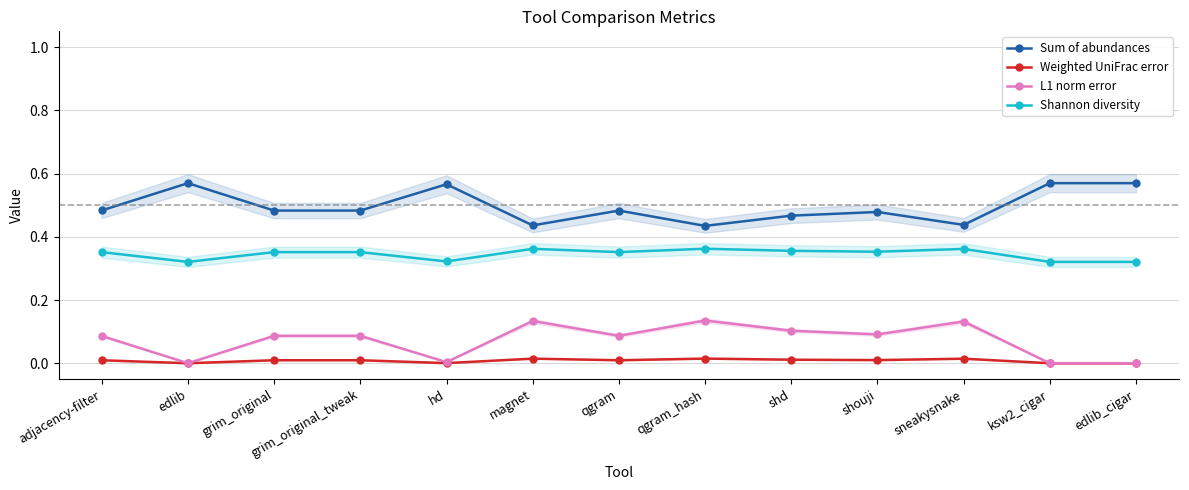

What are all the series names shown in the legend?

Sum of abundances, Weighted UniFrac error, L1 norm error, Shannon diversity